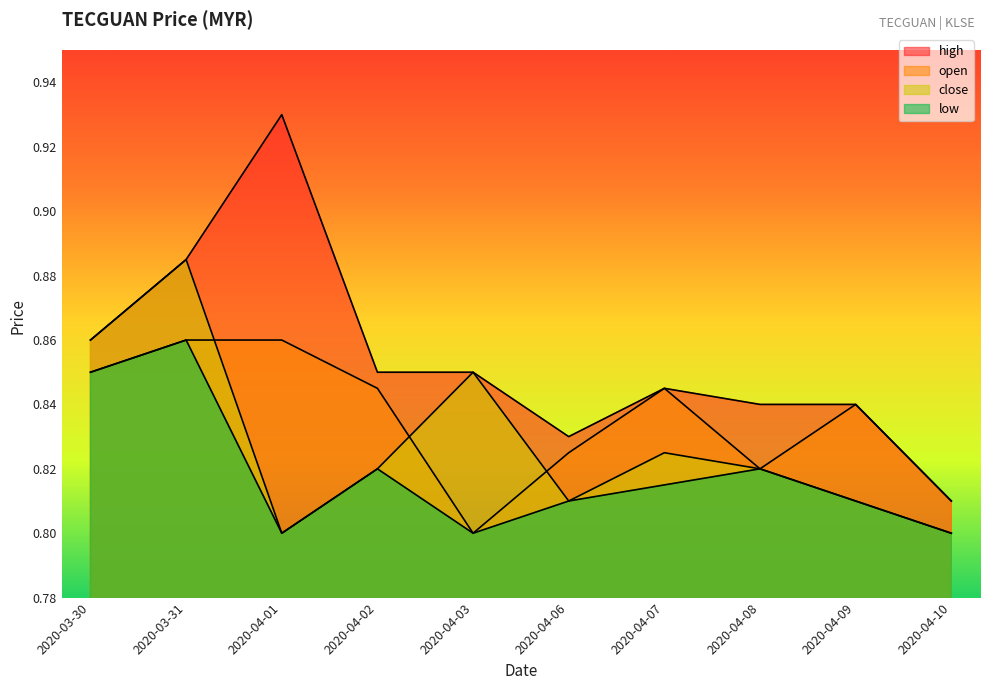

The value of high at 2020-03-30 is 0.2. True or false?

False